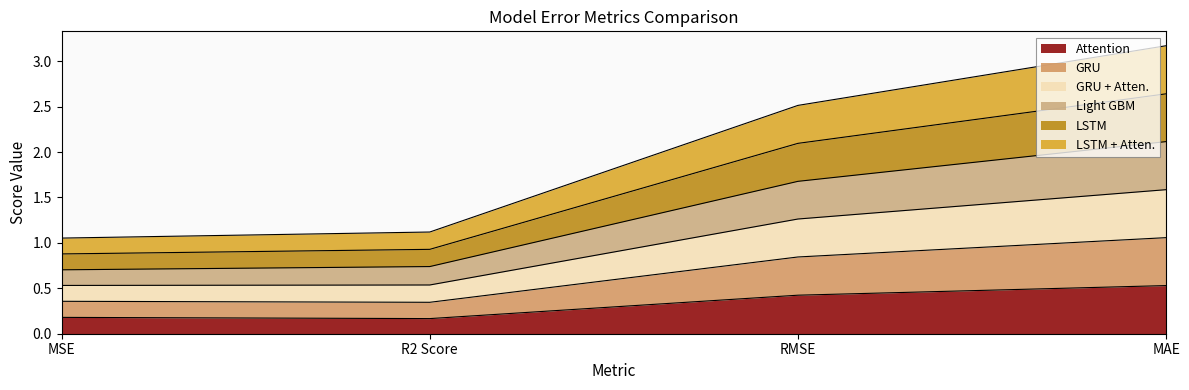

Does the chart display data point markers on the line(s)?

No